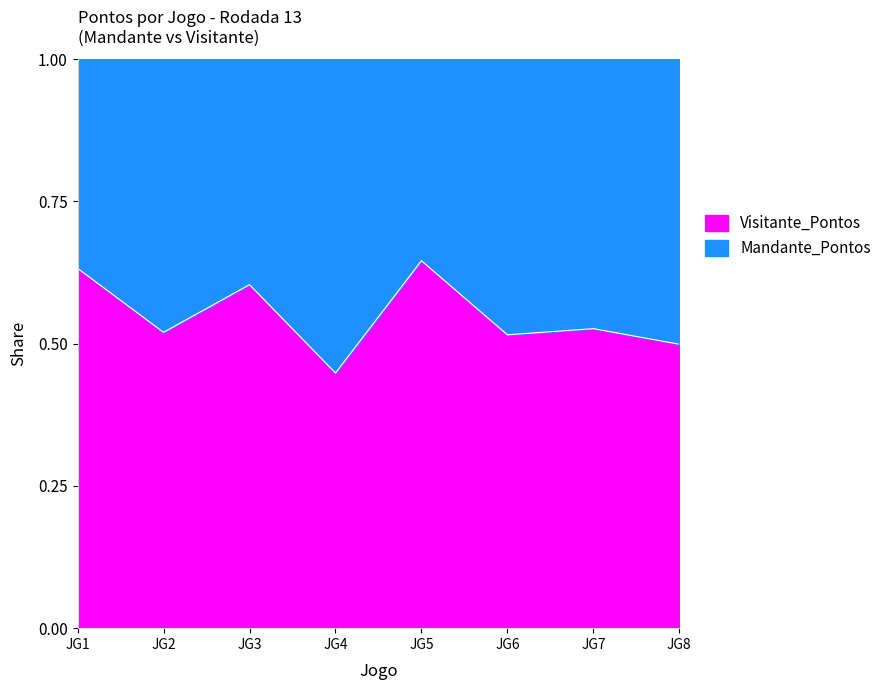

How many interior local valleys (lower than both neighbors) does the data have?

3